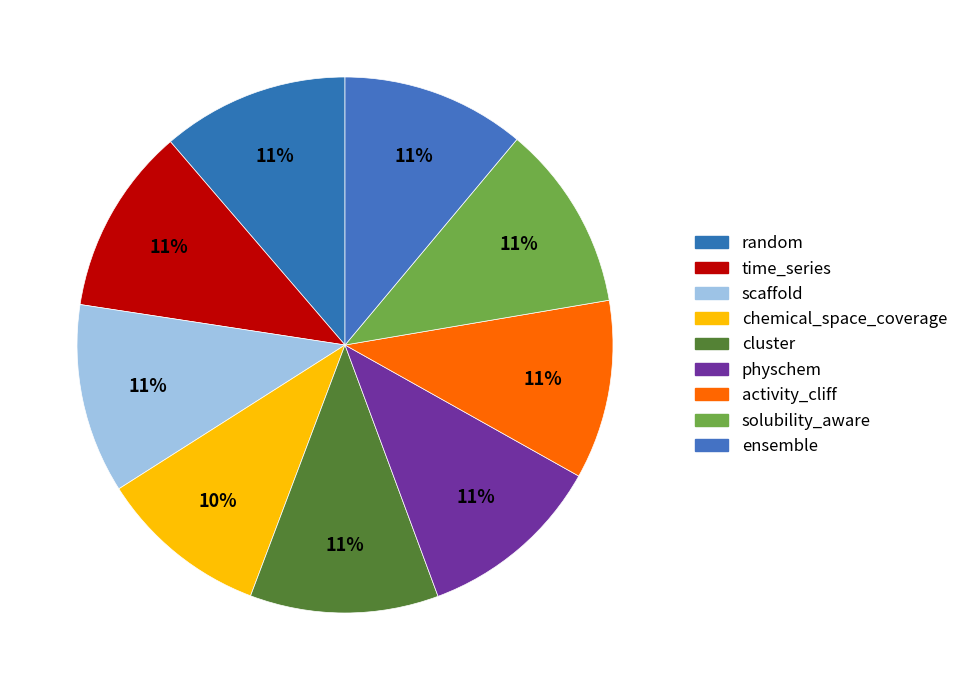

What portion of the pie excludes solubility_aware?

88.8%